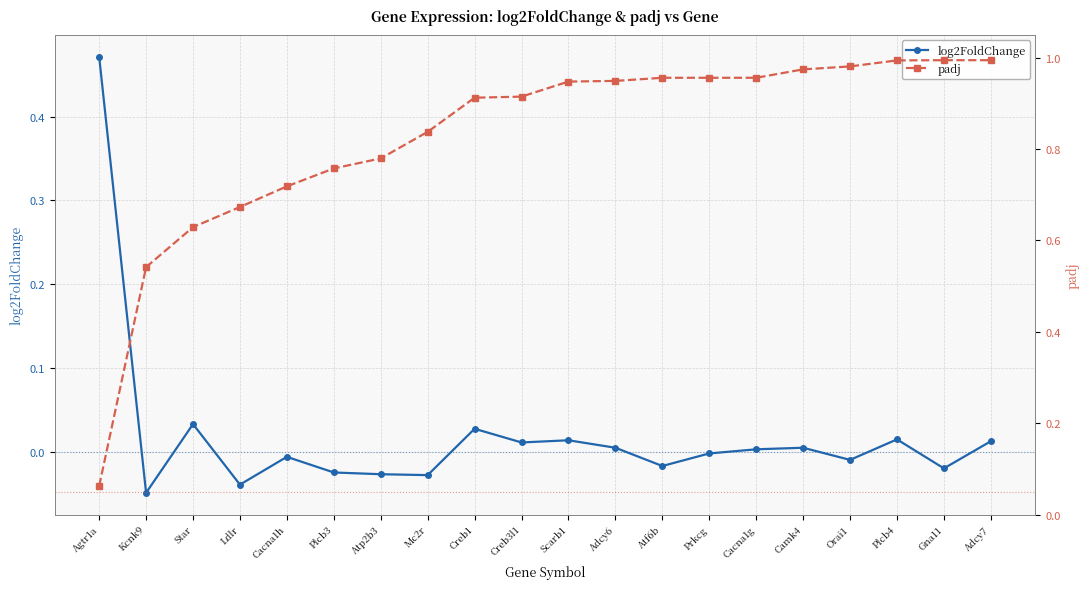

What position from the left is Gna11?

19